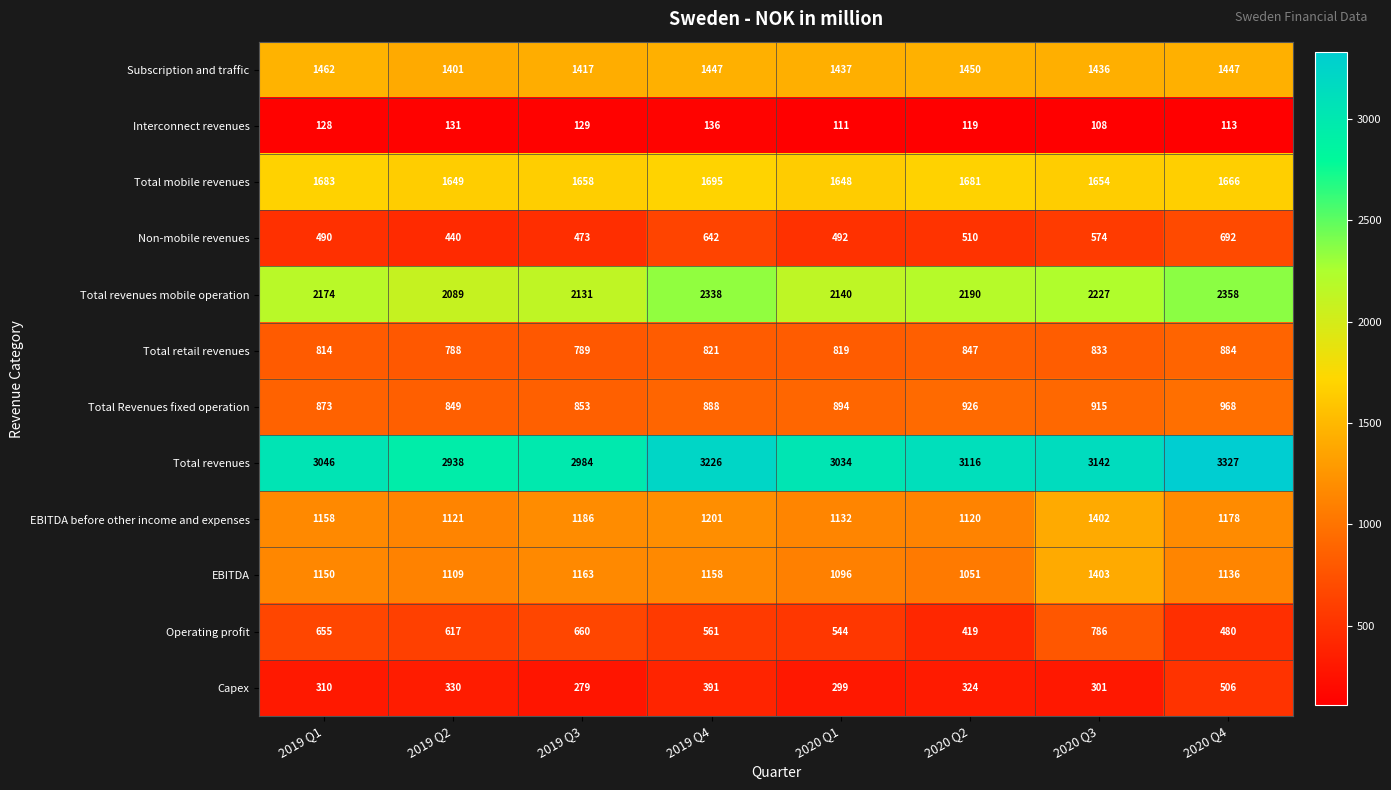

Rank the categories by Total revenues value from lowest to highest.

2019 Q2, 2019 Q3, 2020 Q1, 2019 Q1, 2020 Q2, 2020 Q3, 2019 Q4, 2020 Q4